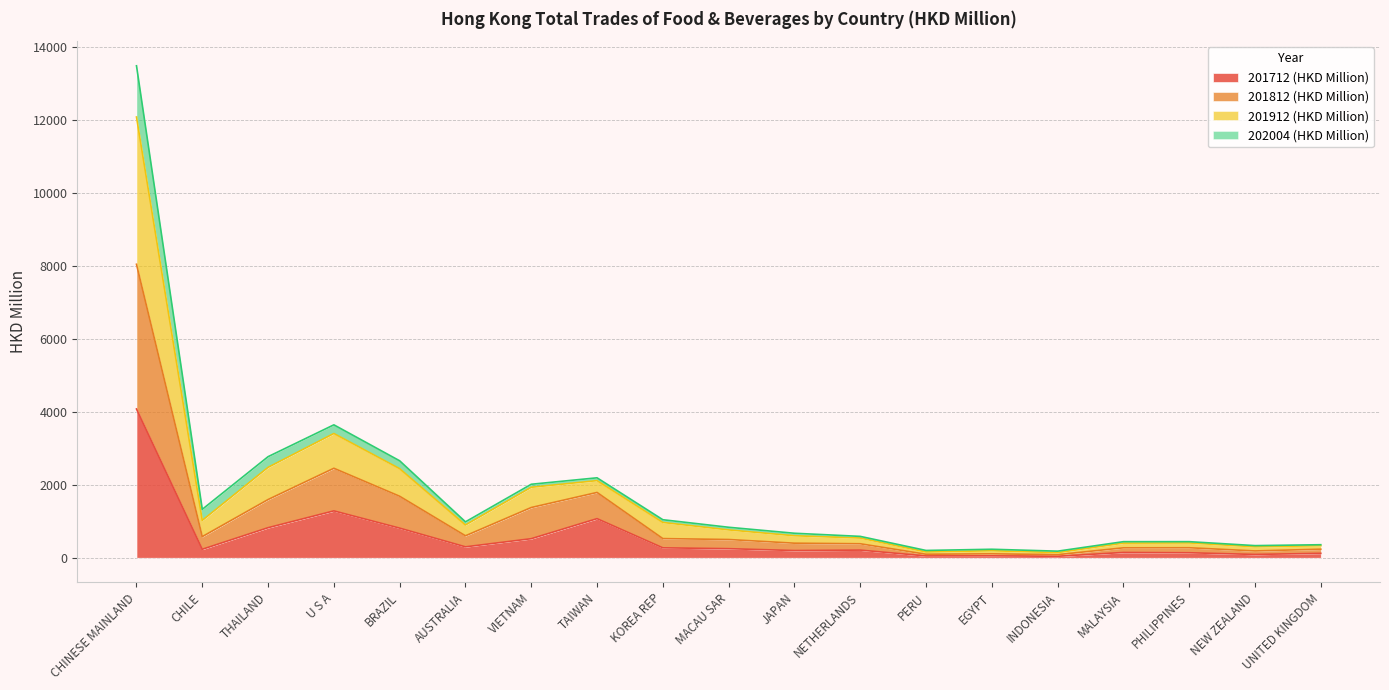

Is it true that 201712 (HKD Million) equals 40.1 at INDONESIA?

True